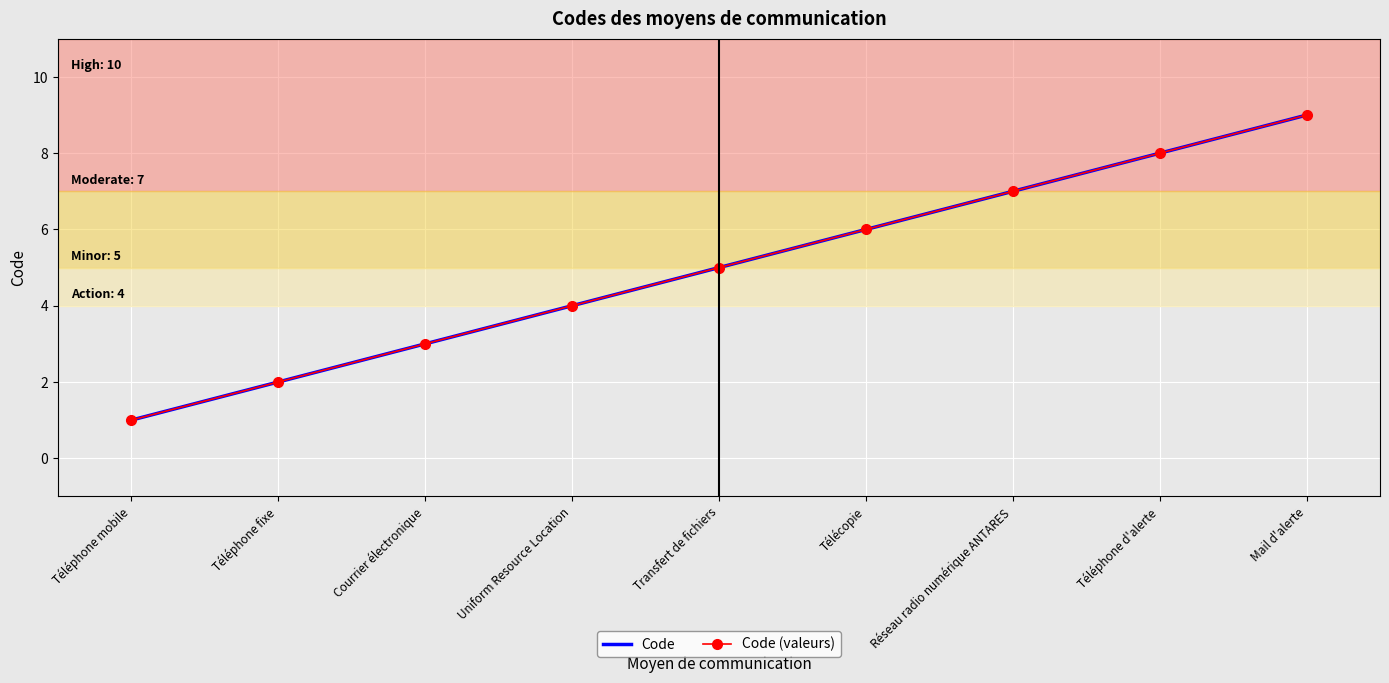

True or false: Code (valeurs) and Code cross at least once.

False